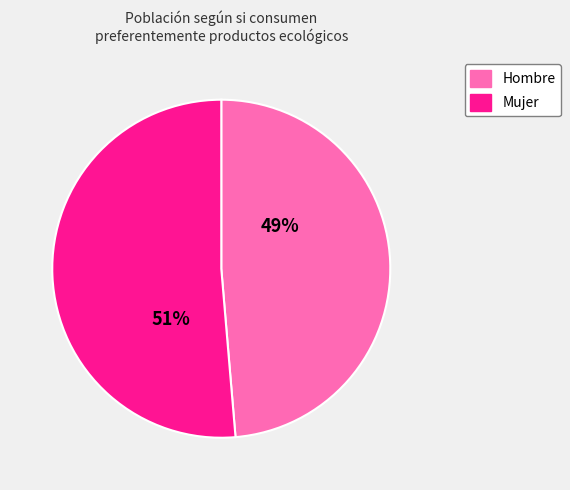

To the nearest percent, what is the average slice percentage?

50%